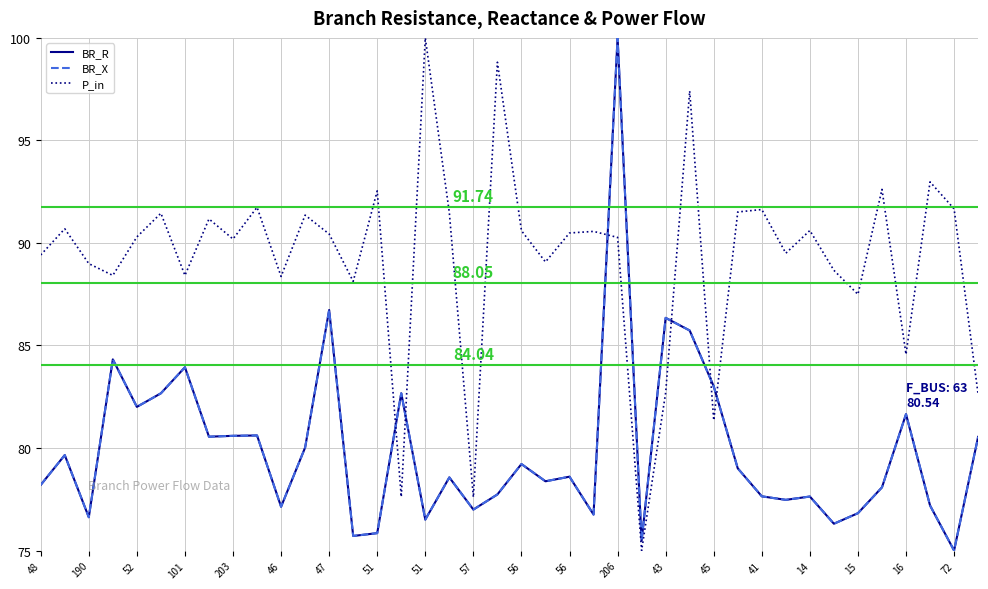

In BR_X, how many points are higher than both neighbors (excluding endpoints)?

13